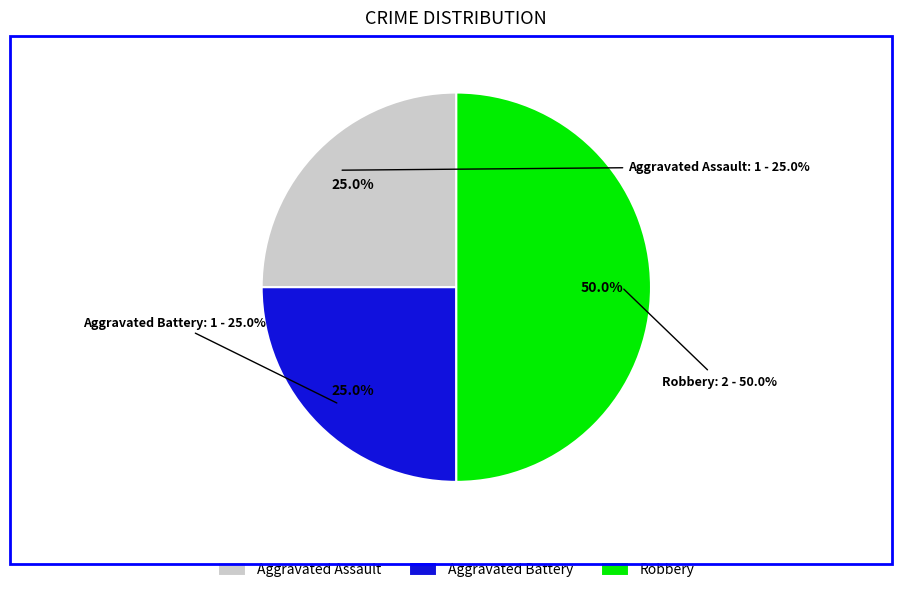

True or false: Aggravated Assault accounts for 35% of the total.

False